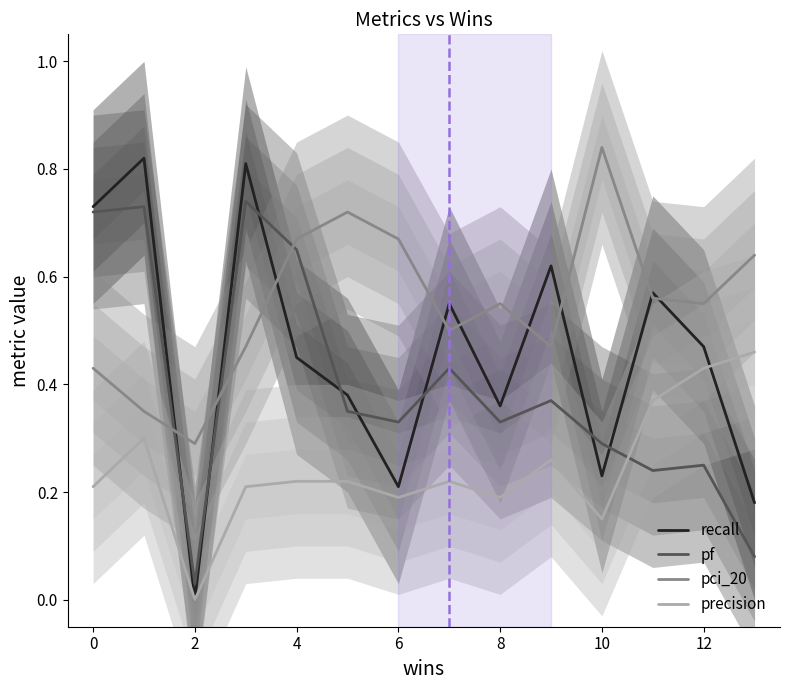

Does the chart display data point markers on the line(s)?

No